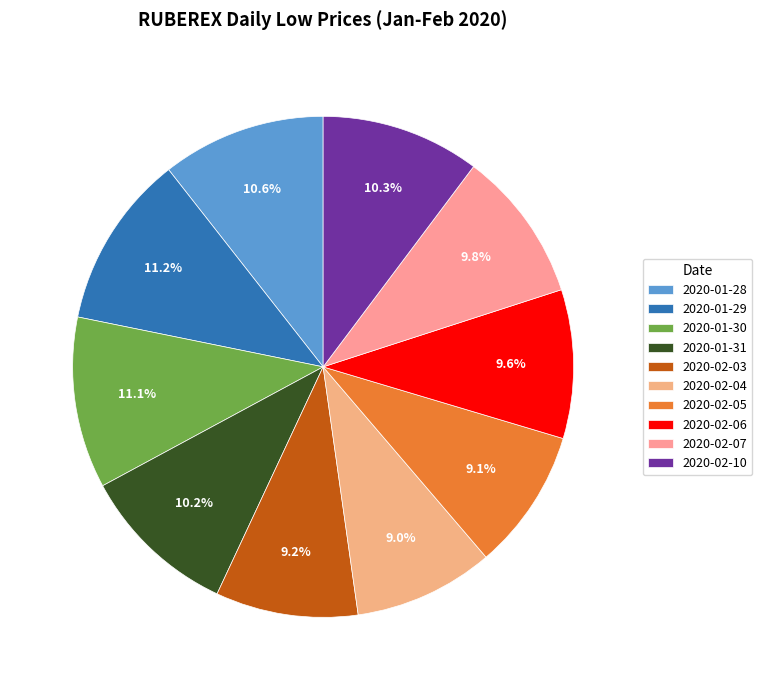

To the nearest percent, what is the difference between the 2020-02-06 and 2020-02-10 slice percentages?

1%